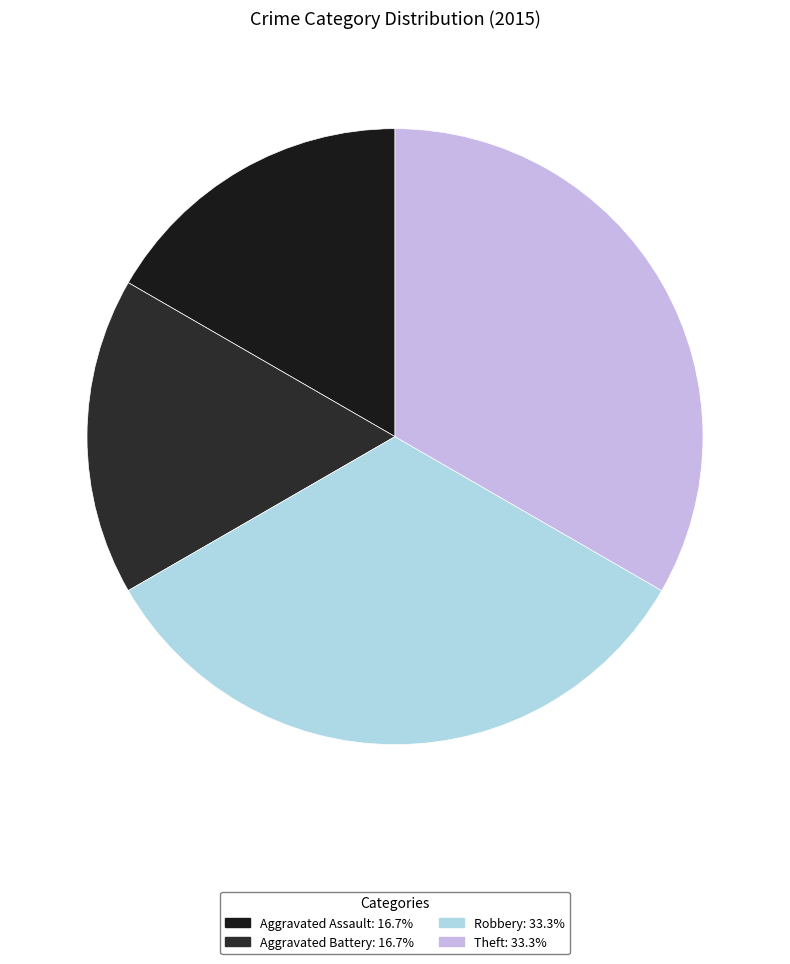

Does Theft represent more than half of the total?

No